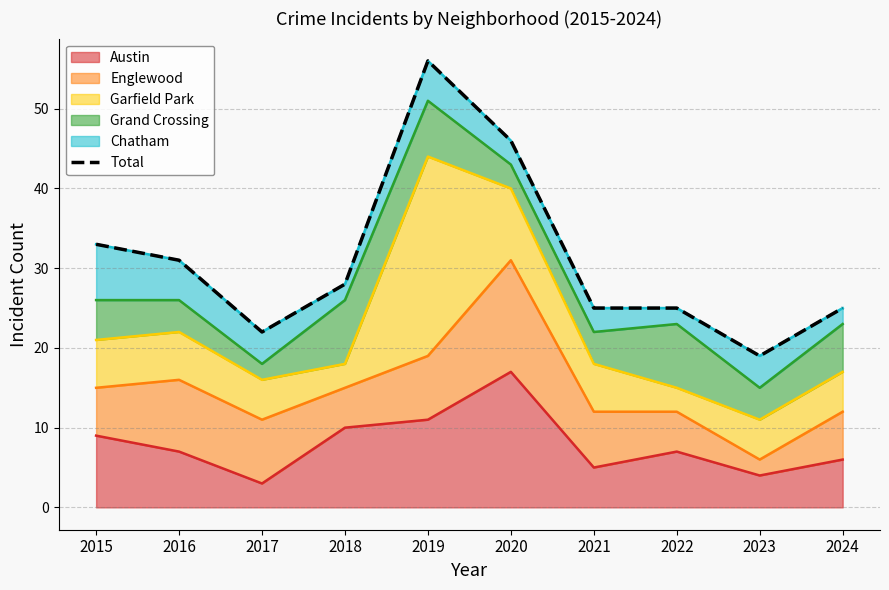

At which label does the data first exceed 28?

2015